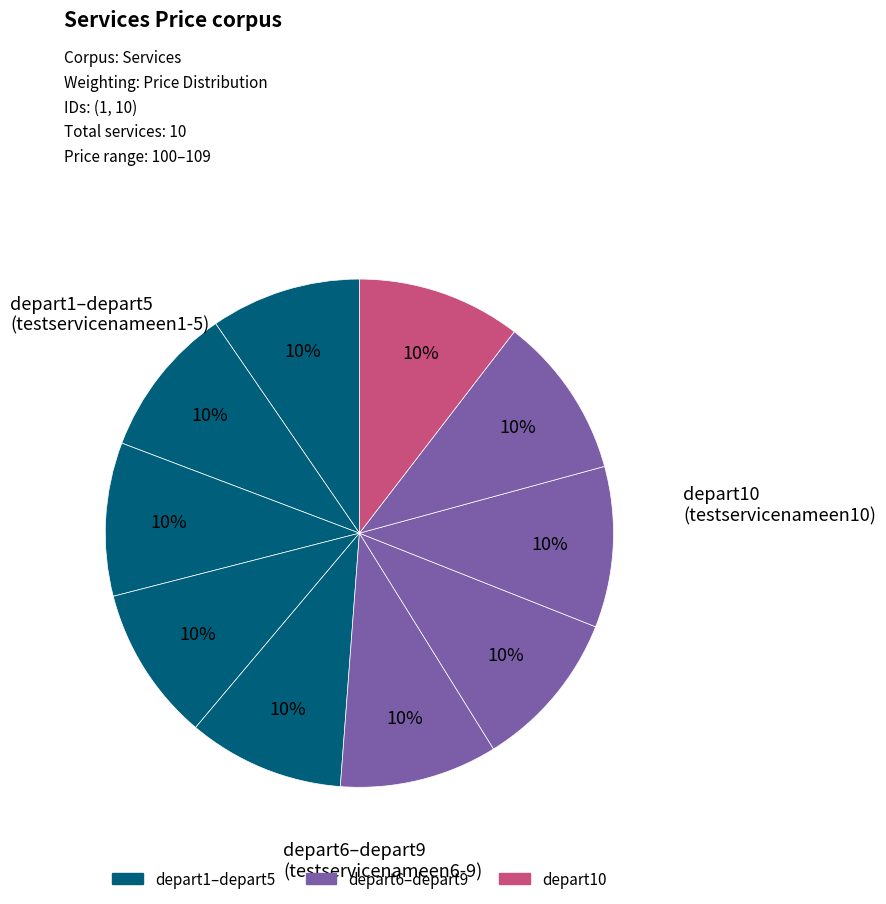

How many segments does this pie chart have?

10